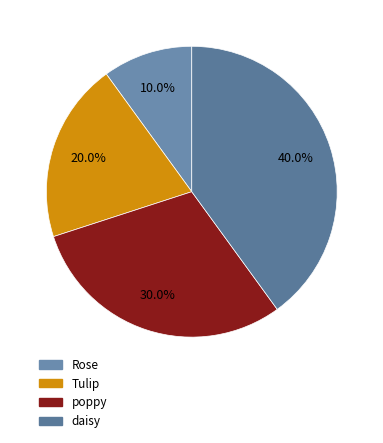

Is it true that poppy is 30% of the pie?

True